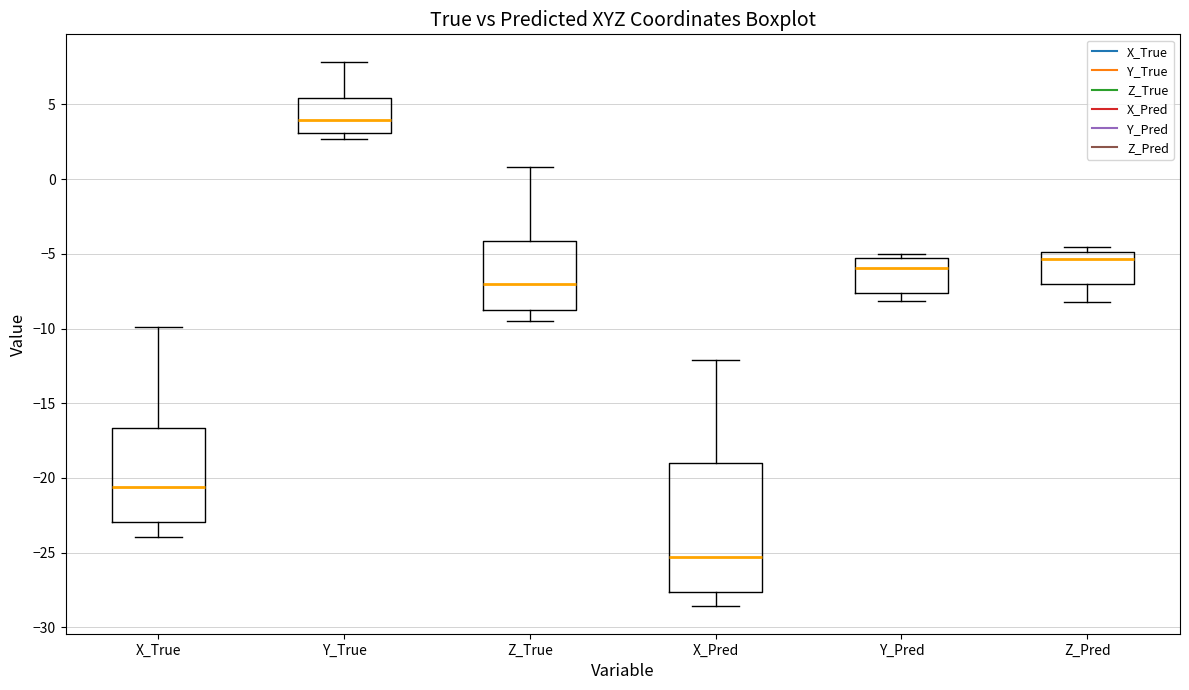

Reading left to right, read every box against the y-axis: the position of its median line, the range the box covers, and the ends of its whiskers. The values are not printed on the chart, so give them approximately, as read against the axis.

X_True: median -20.5, box -23.0 to -16.5, whiskers -24.0 to -10.0
Y_True: median 4.0, box 3.0 to 5.5, whiskers 2.5 to 8.0
Z_True: median -7.0, box -9.0 to -4.0, whiskers -9.5 to 1.0
X_Pred: median -25.5, box -27.5 to -19.0, whiskers -28.5 to -12.0
Y_Pred: median -6.0, box -7.5 to -5.5, whiskers -8.0 to -5.0
Z_Pred: median -5.5, box -7.0 to -5.0, whiskers -8.0 to -4.5